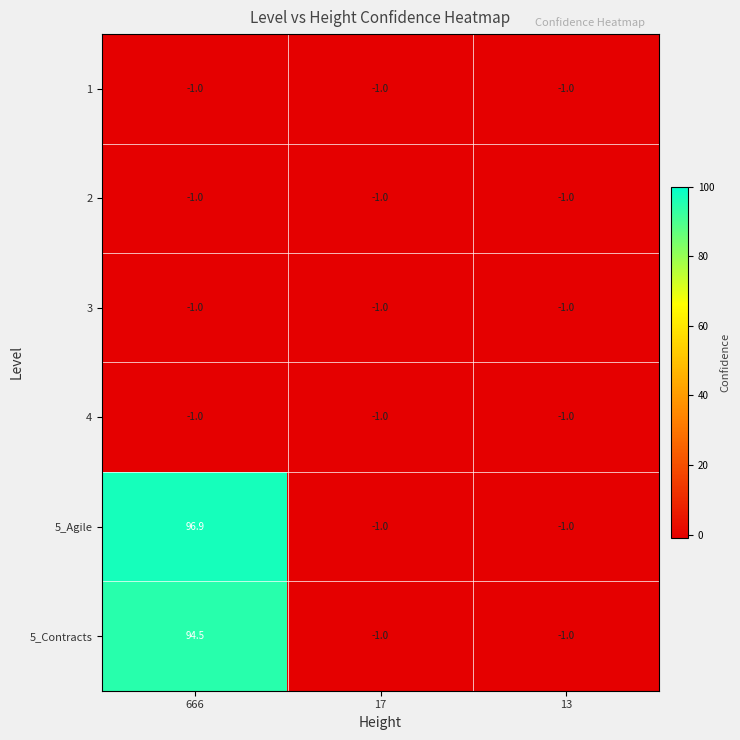

Which series changed the most between 666 and 17?

5_Agile